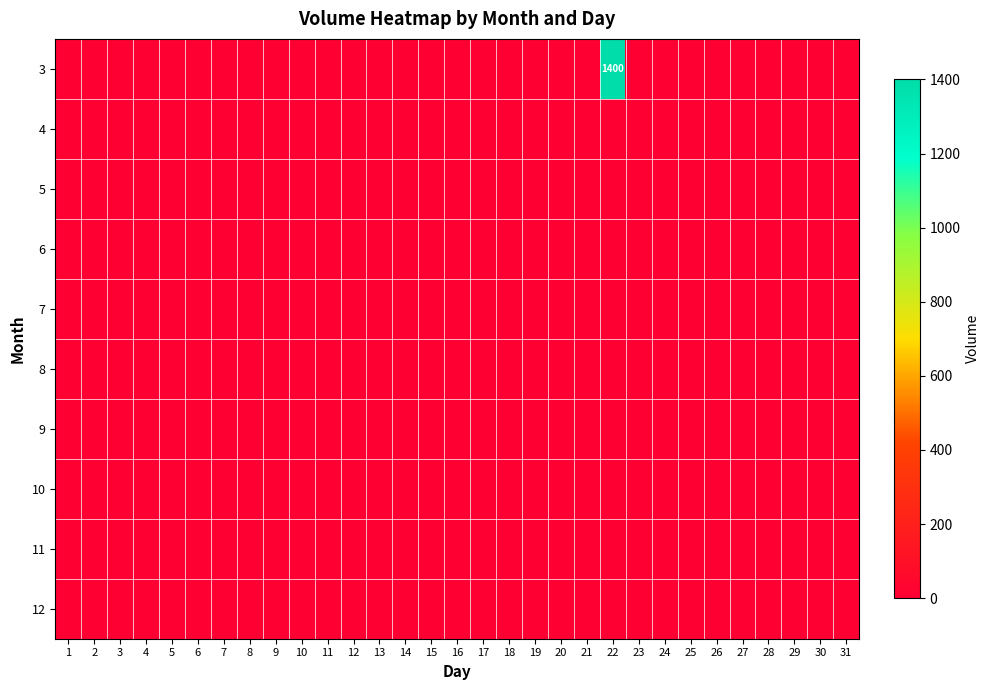

Rank the series at 15 from lowest to highest value.

3, 4, 5, 6, 7, 8, 9, 10, 11, 12